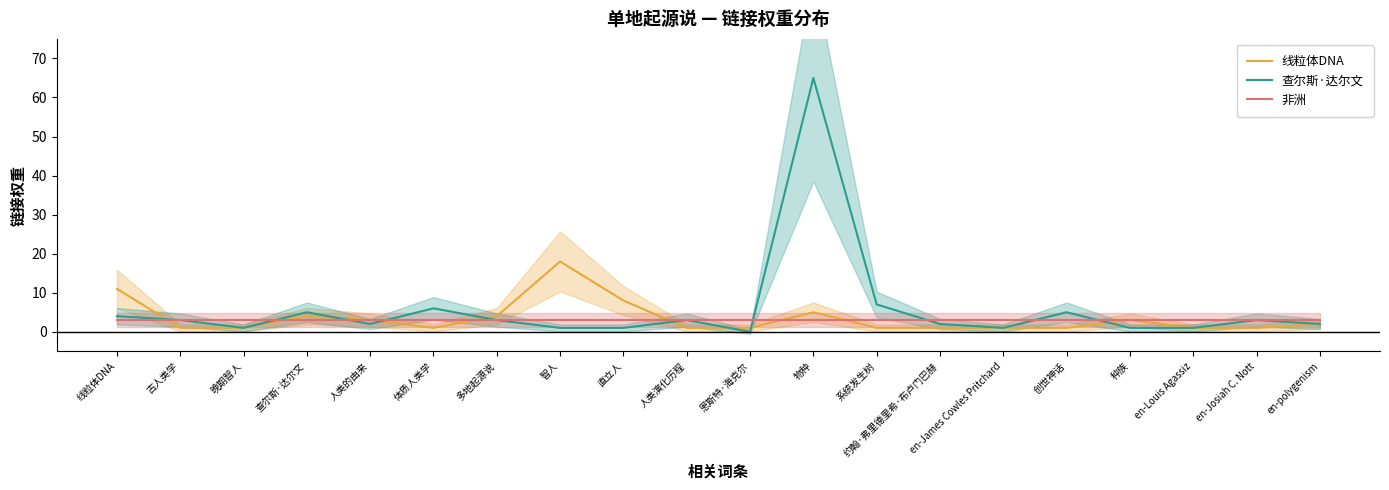

At how many categories does at least one series exceed 40?

1